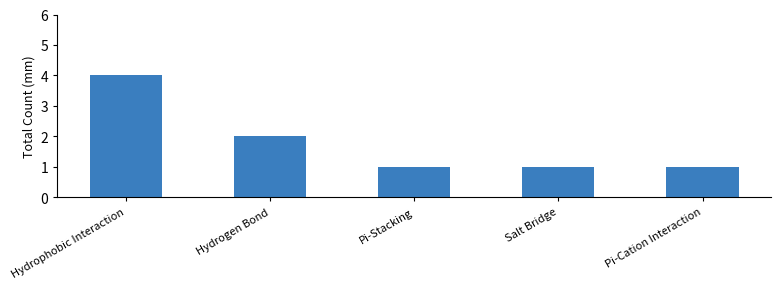

What is the sum of the values at Hydrophobic Interaction and Hydrogen Bond?

6